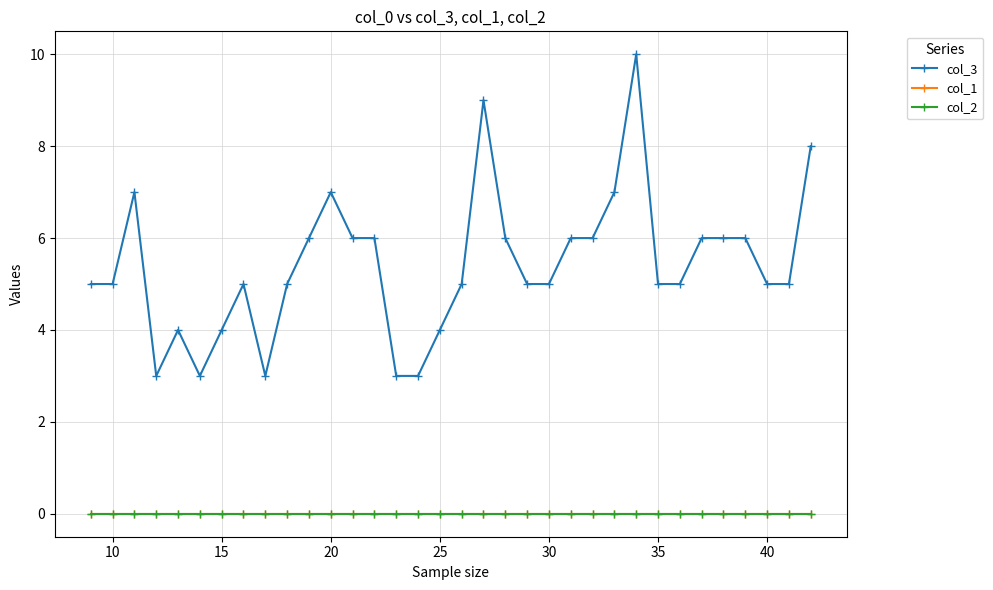

Is this an area chart (filled region under the line)?

No